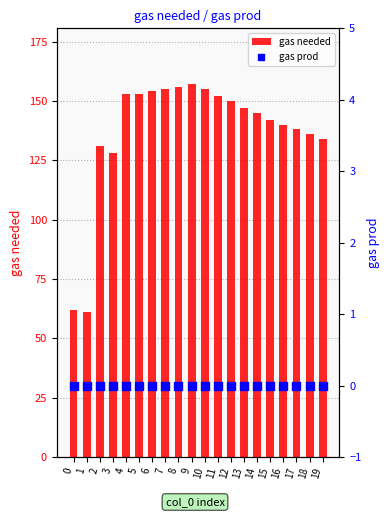

Which series contains the highest Y value?

gas needed